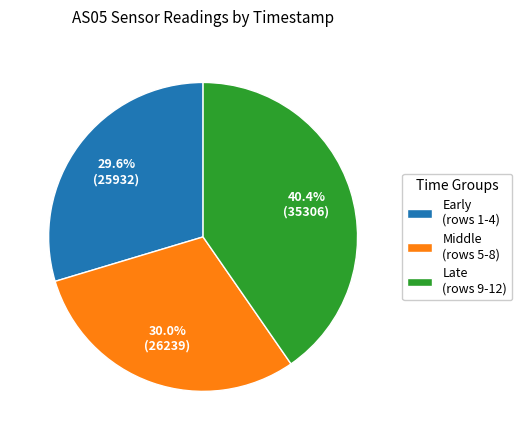

Which slice is the largest?

Late (rows 9-12)